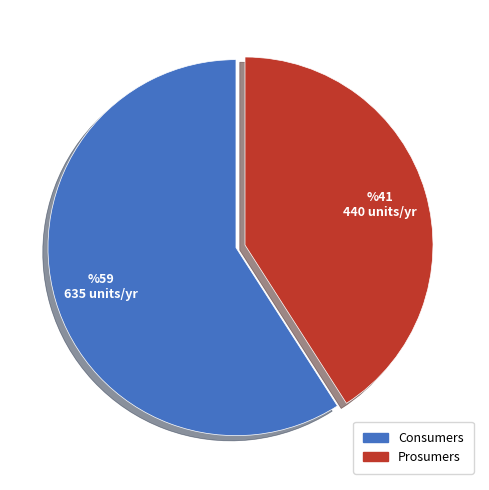

Which category has the smallest portion of the pie?

Prosumers